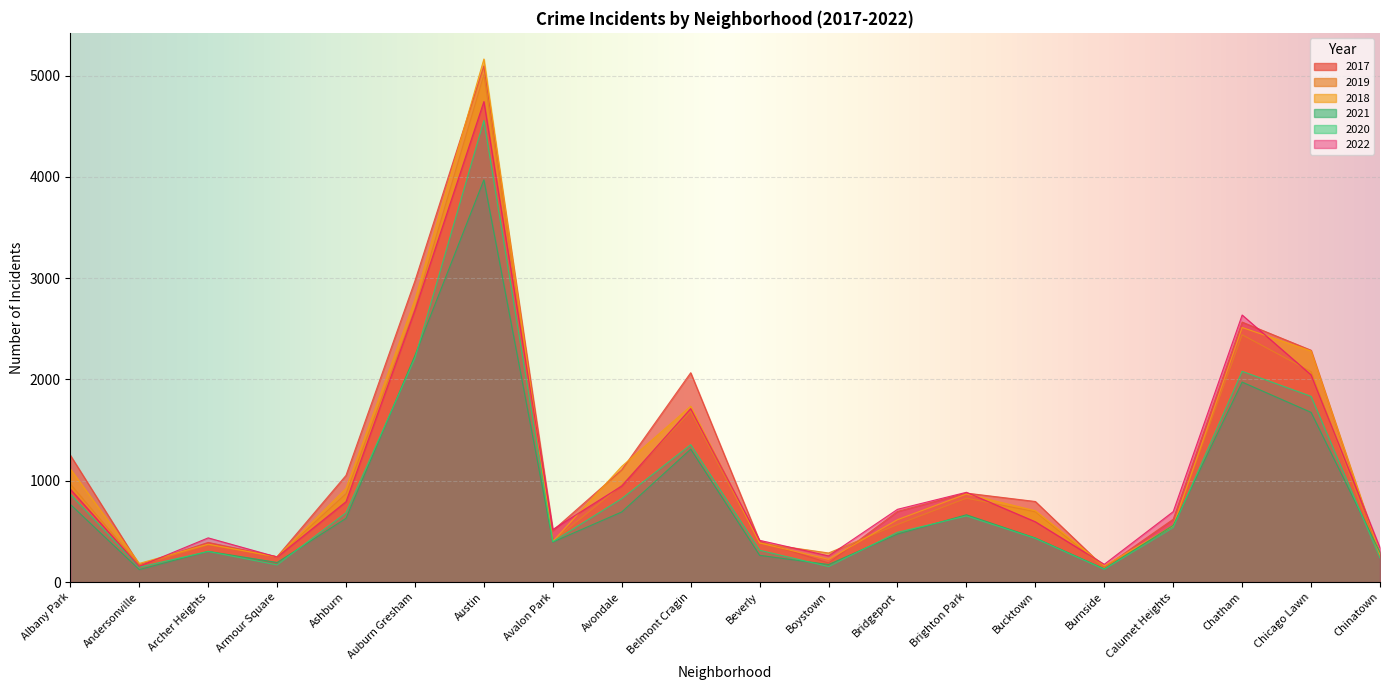

Between Chicago Lawn and Auburn Gresham, which is larger?

Auburn Gresham